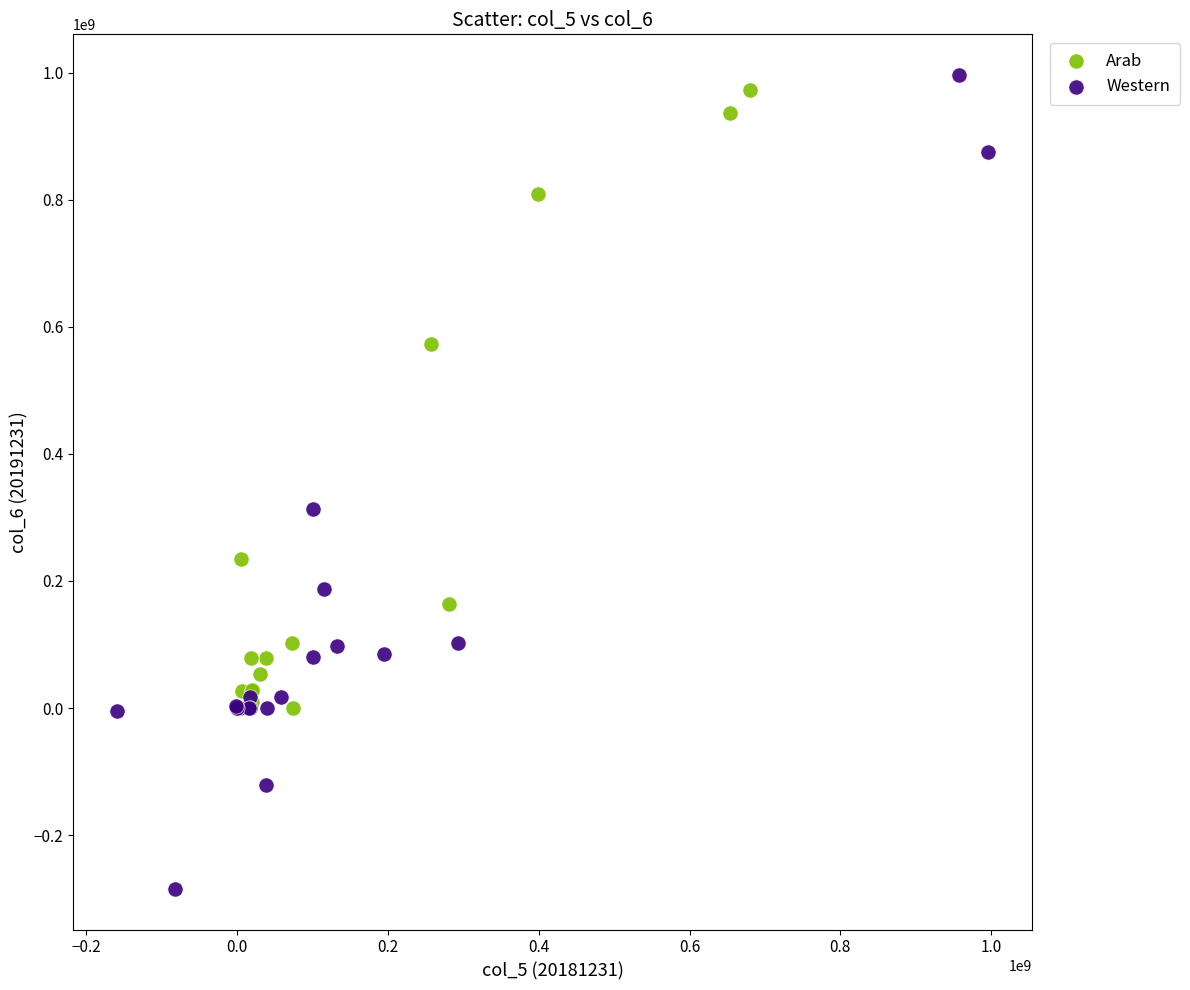

Which series contains the lowest Y value?

Western